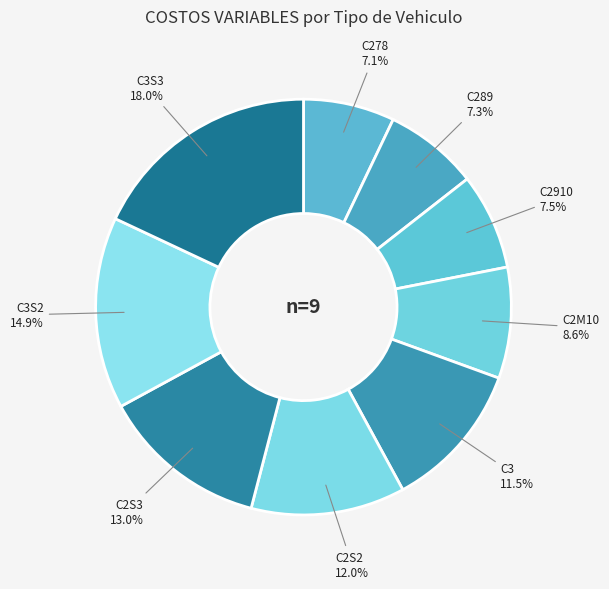

Does any single category account for the majority?

No